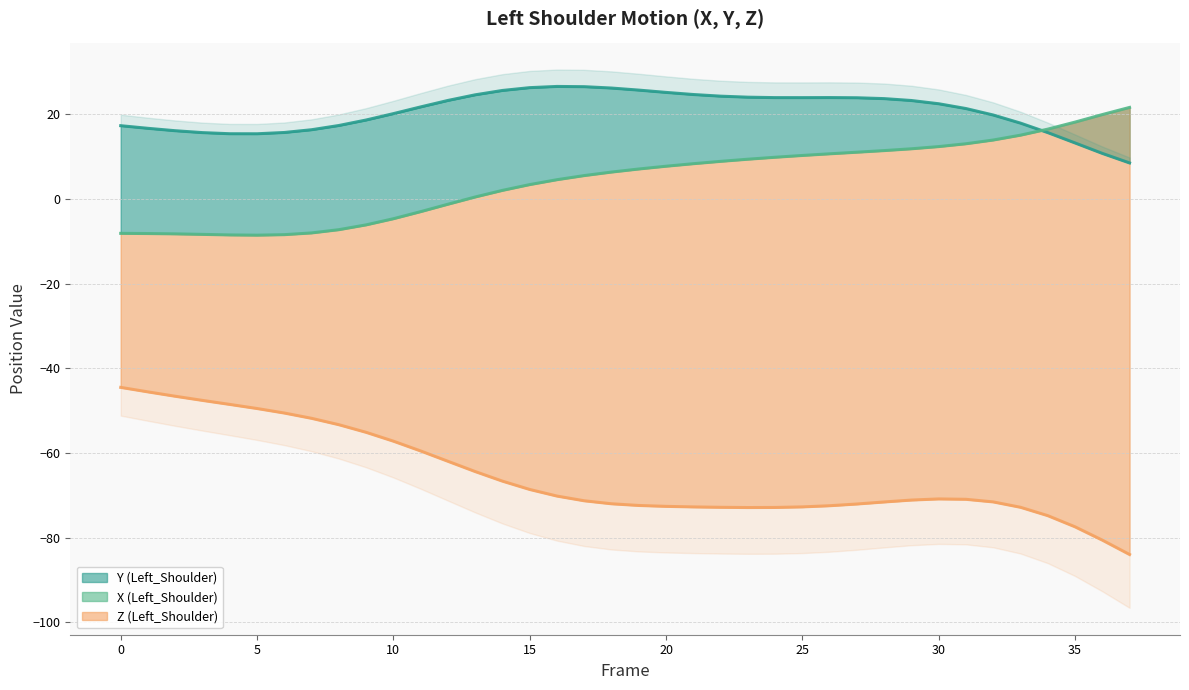

Is the value of Y (Left_Shoulder) at 10 greater than the value of X (Left_Shoulder) at 23?

Yes